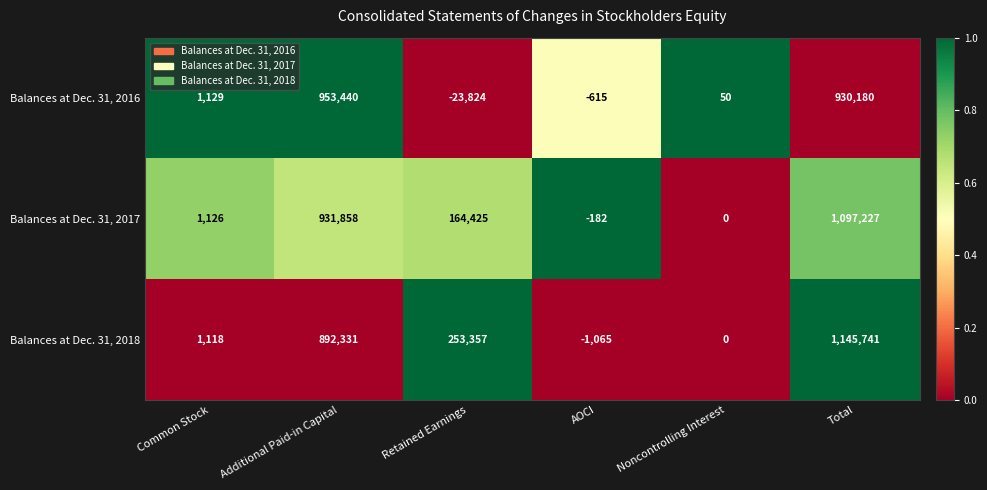

What is the difference between the second highest and second lowest values in the Balances at Dec. 31, 2018 series?

892331